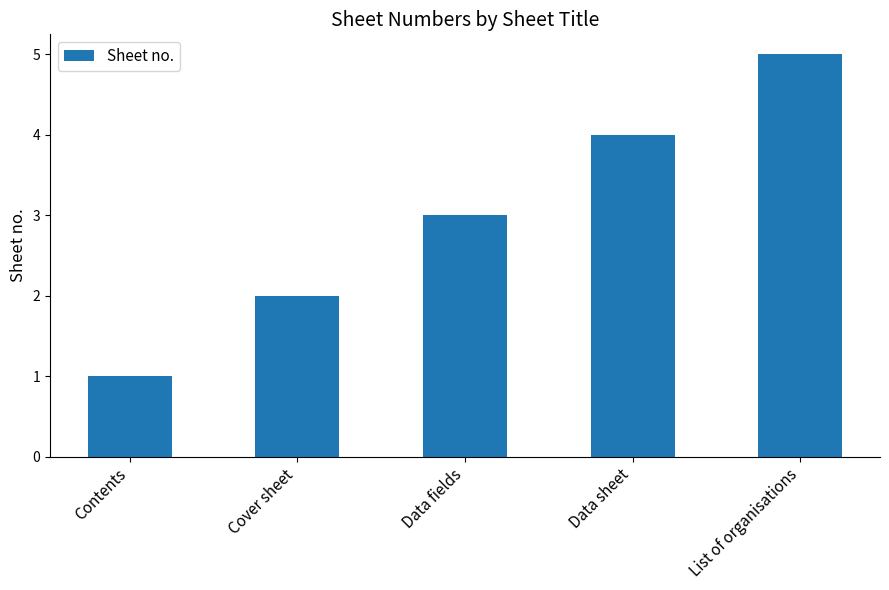

What value does the data have at Data sheet?

4